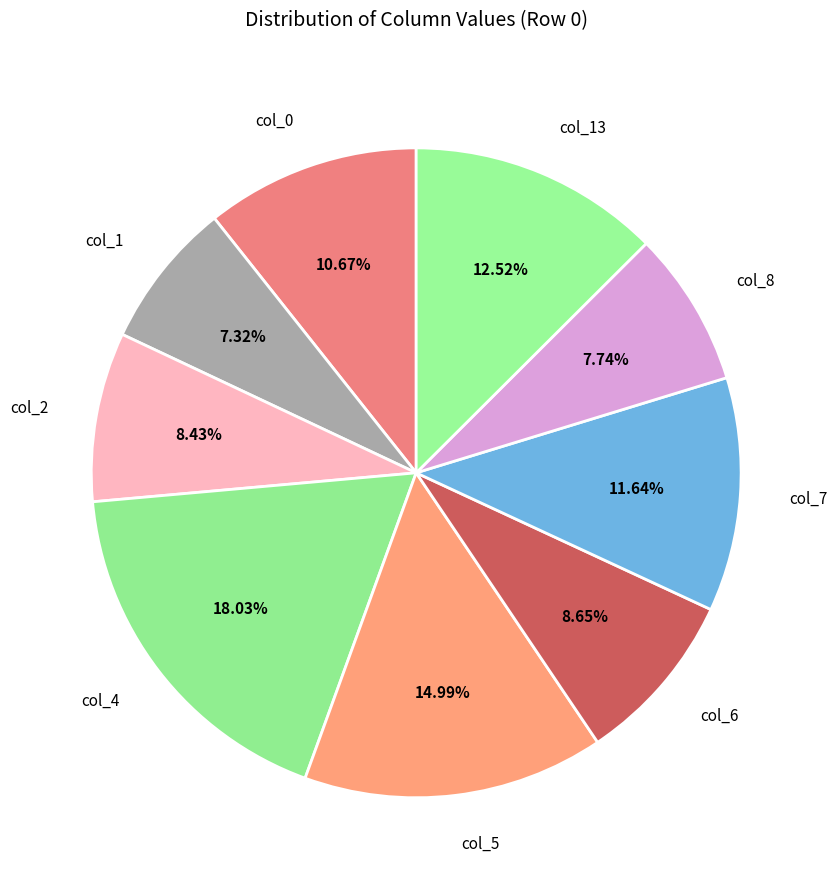

What percentage do col_0 and col_4 together represent?

28.7%